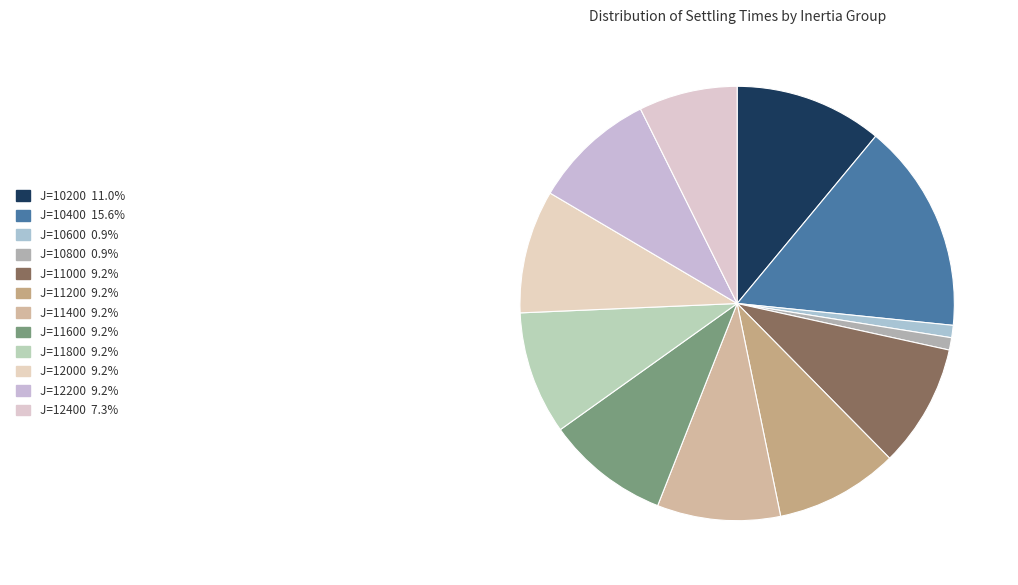

To the nearest percent, what percentage of the pie is J=12000?

9%